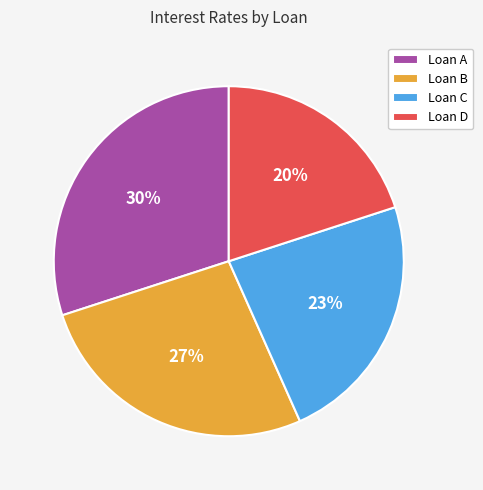

Is Loan A the majority of the pie?

No